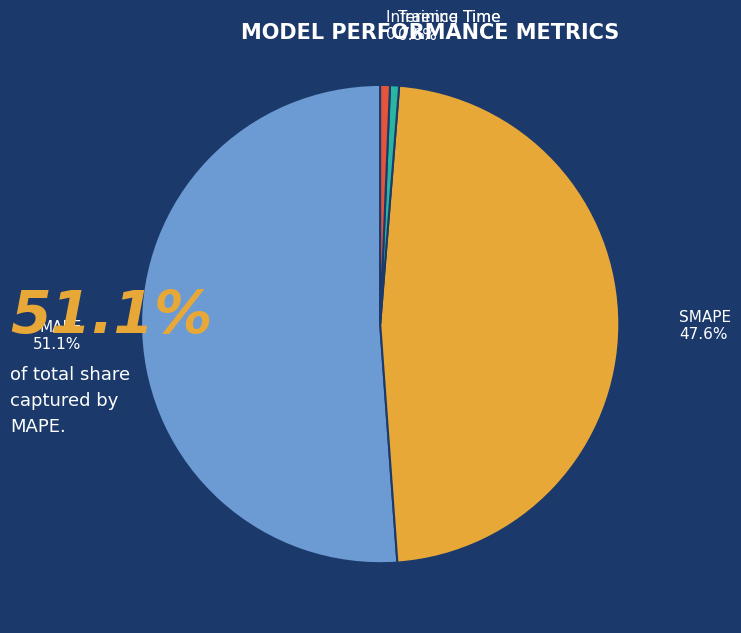

Is it true that SMAPE is 48% of the pie?

True